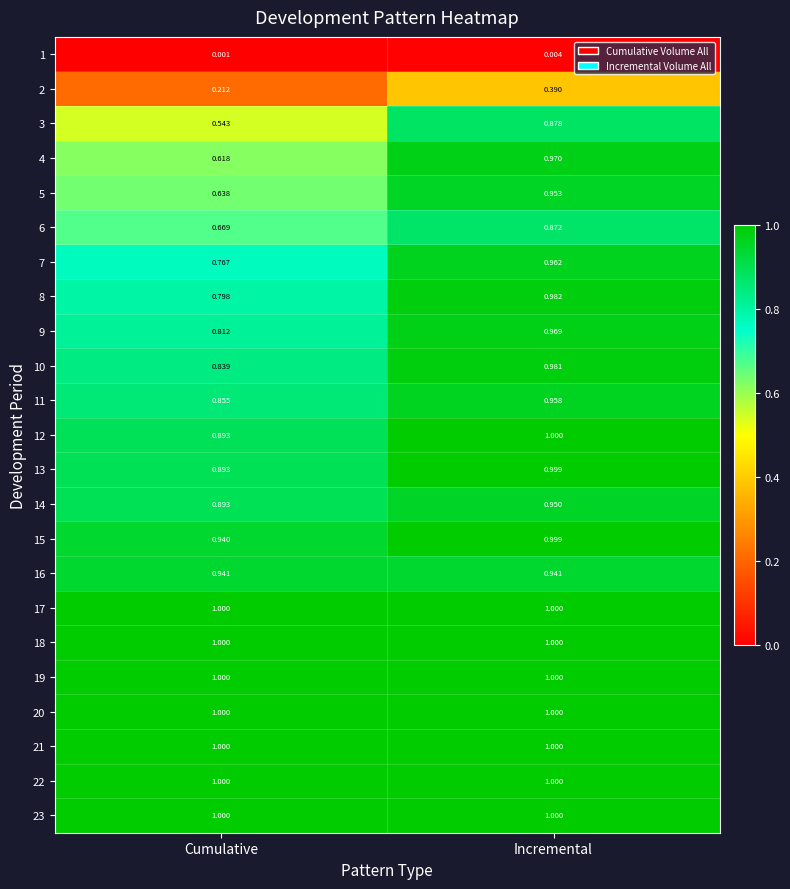

Which series changed the most between Cumulative and Incremental?

4